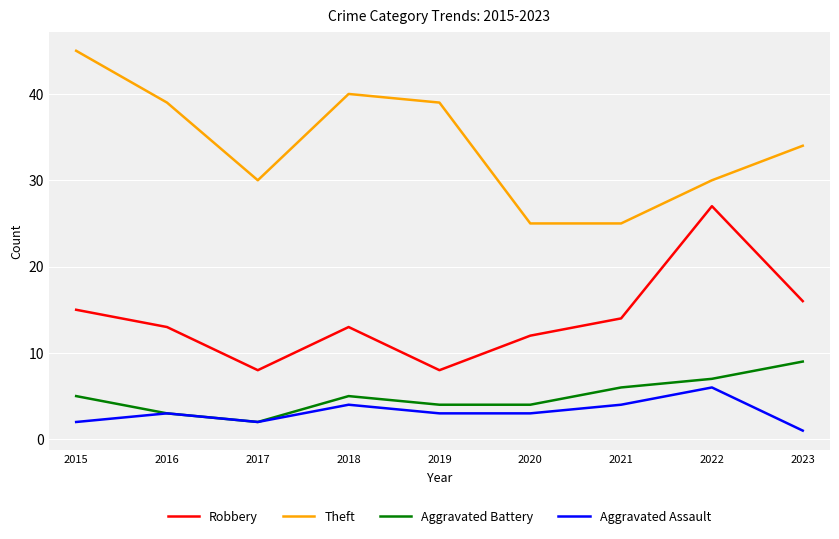

Reading left to right, extract all data points from this chart.

Robbery: 2015=15	2016=13	2017=8	2018=13	2019=8	2020=12	2021=14	2022=27	2023=16
Theft: 2015=45	2016=39	2017=30	2018=40	2019=39	2020=25	2021=25	2022=30	2023=34
Aggravated Battery: 2015=5	2016=3	2017=2	2018=5	2019=4	2020=4	2021=6	2022=7	2023=9
Aggravated Assault: 2015=2	2016=3	2017=2	2018=4	2019=3	2020=3	2021=4	2022=6	2023=1